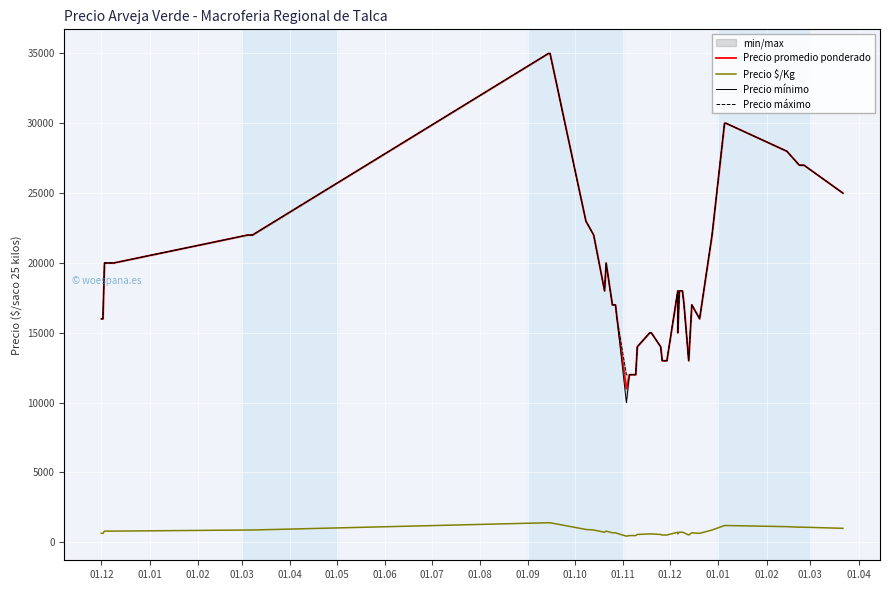

What are all the series names shown in the legend?

Precio promedio ponderado, Precio $/Kg, Precio mínimo, Precio máximo